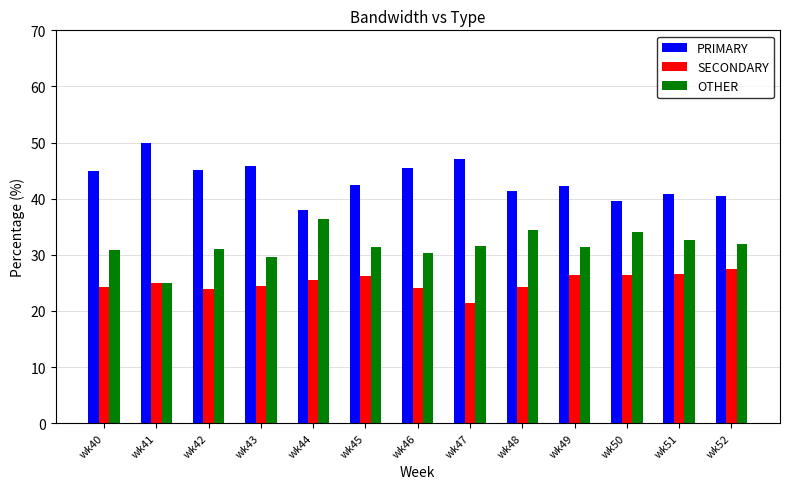

The SECONDARY series shows 37.3 at wk45. True or false?

False